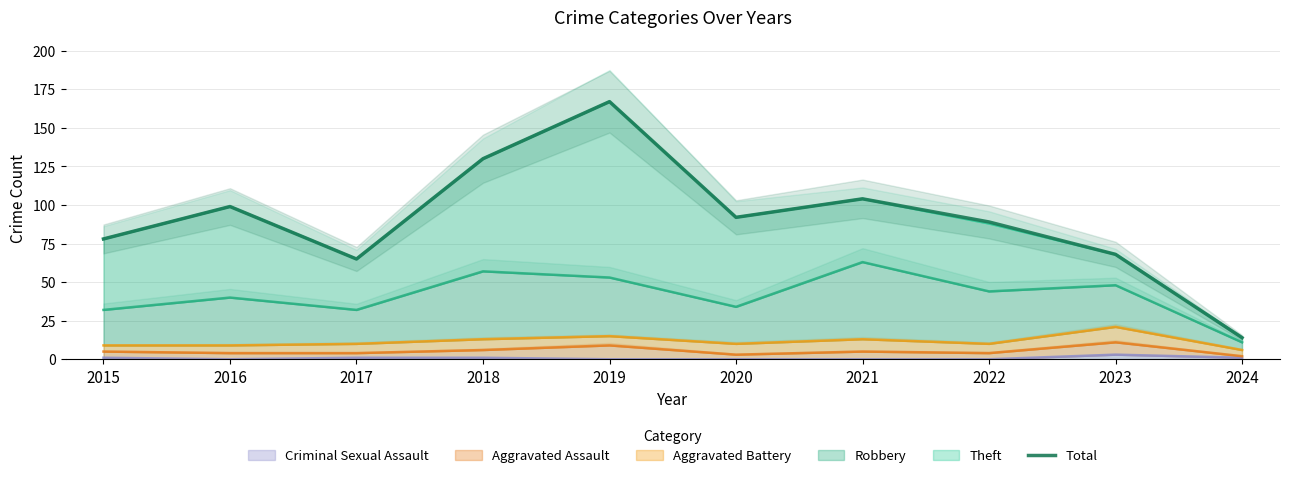

What is the difference between the values at 2017 and 2022?

24